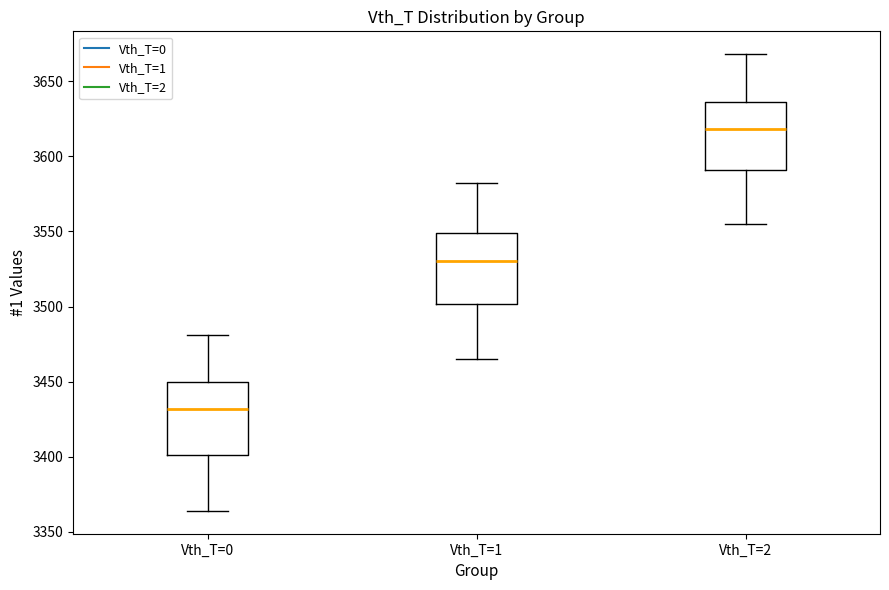

Reading left to right, read every box against the y-axis: the position of its median line, the range the box covers, and the ends of its whiskers. The values are not printed on the chart, so give them approximately, as read against the axis.

Vth_T=0: median 3430, box 3400 to 3450, whiskers 3365 to 3480
Vth_T=1: median 3530, box 3500 to 3550, whiskers 3465 to 3580
Vth_T=2: median 3620, box 3590 to 3635, whiskers 3555 to 3670